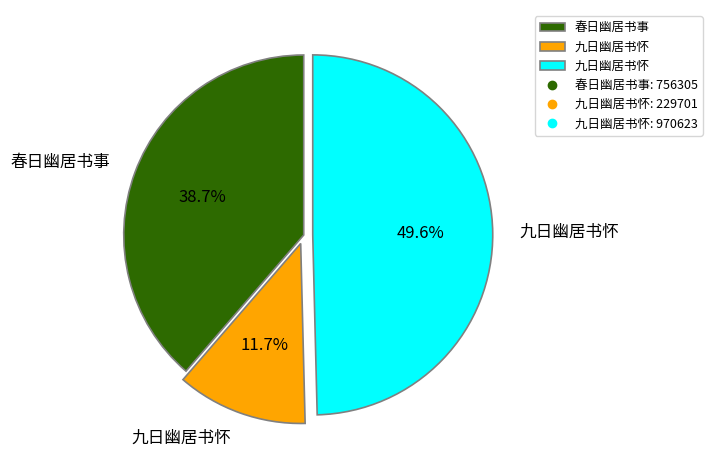

Is there any slice that represents more than half of the pie?

No